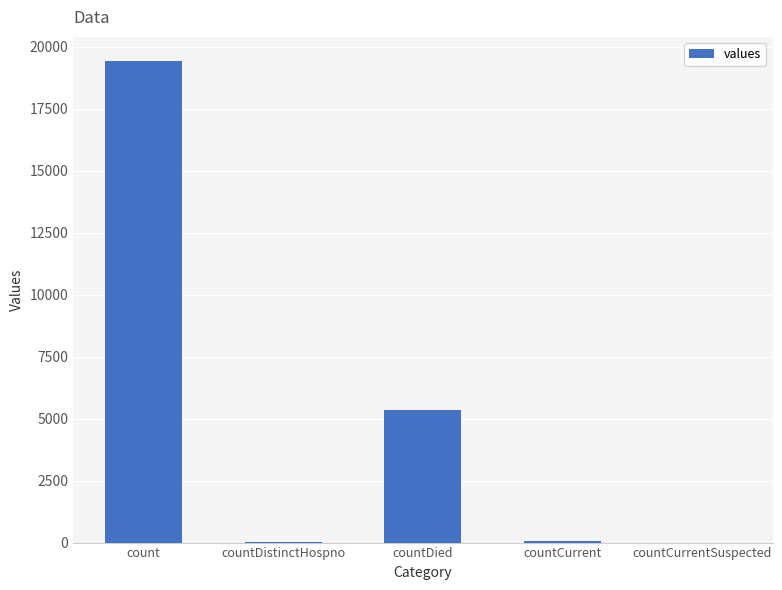

Are the bars horizontal?

No